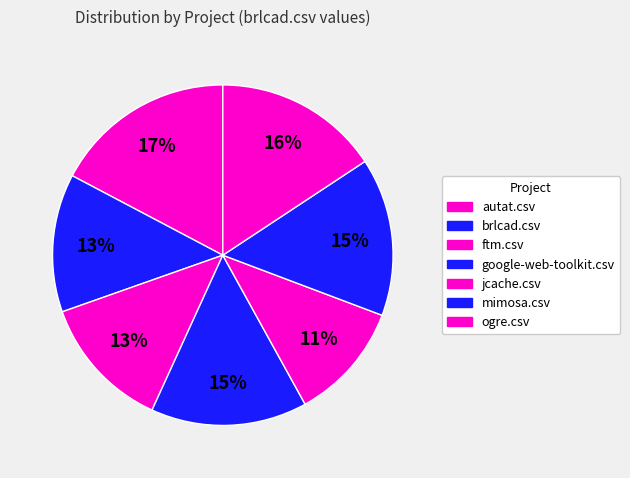

Rank the categories by value from lowest to highest.

jcache.csv, ftm.csv, brlcad.csv, google-web-toolkit.csv, mimosa.csv, ogre.csv, autat.csv